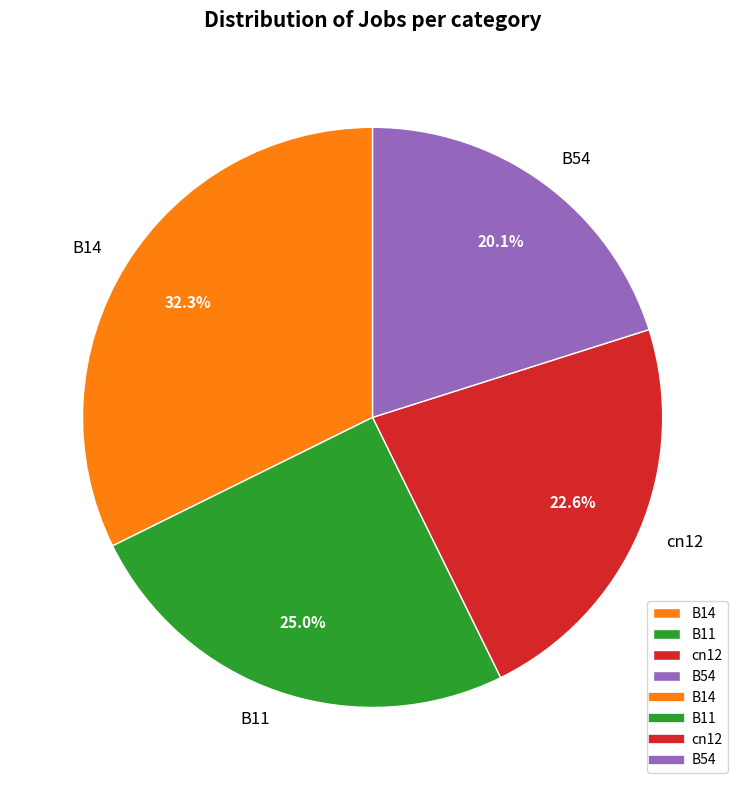

Rank the categories by value from highest to lowest.

B14, B11, cn12, B54